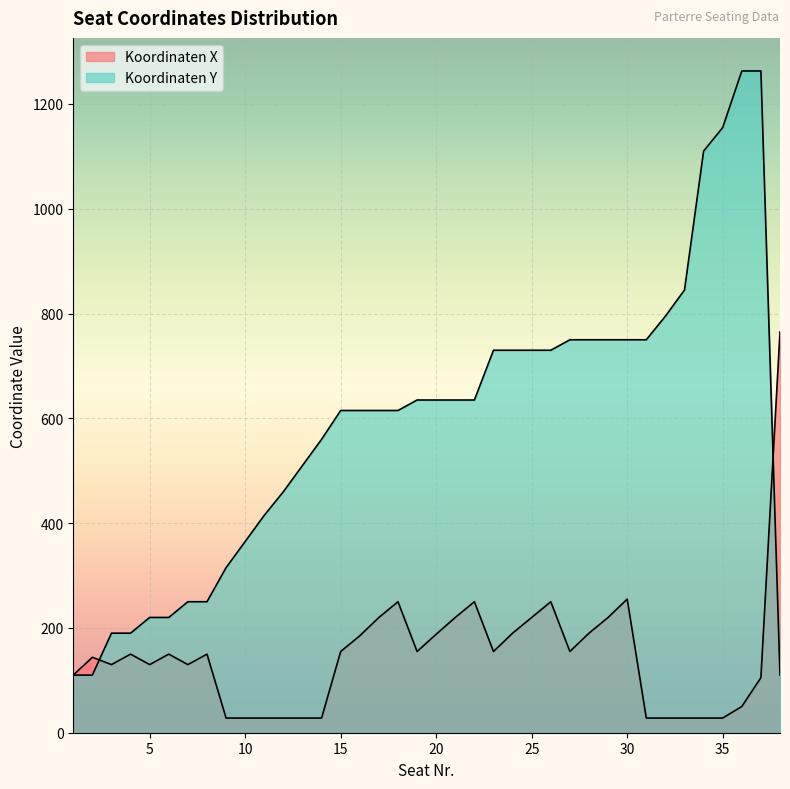

What is the maximum value shown in the chart?

1263